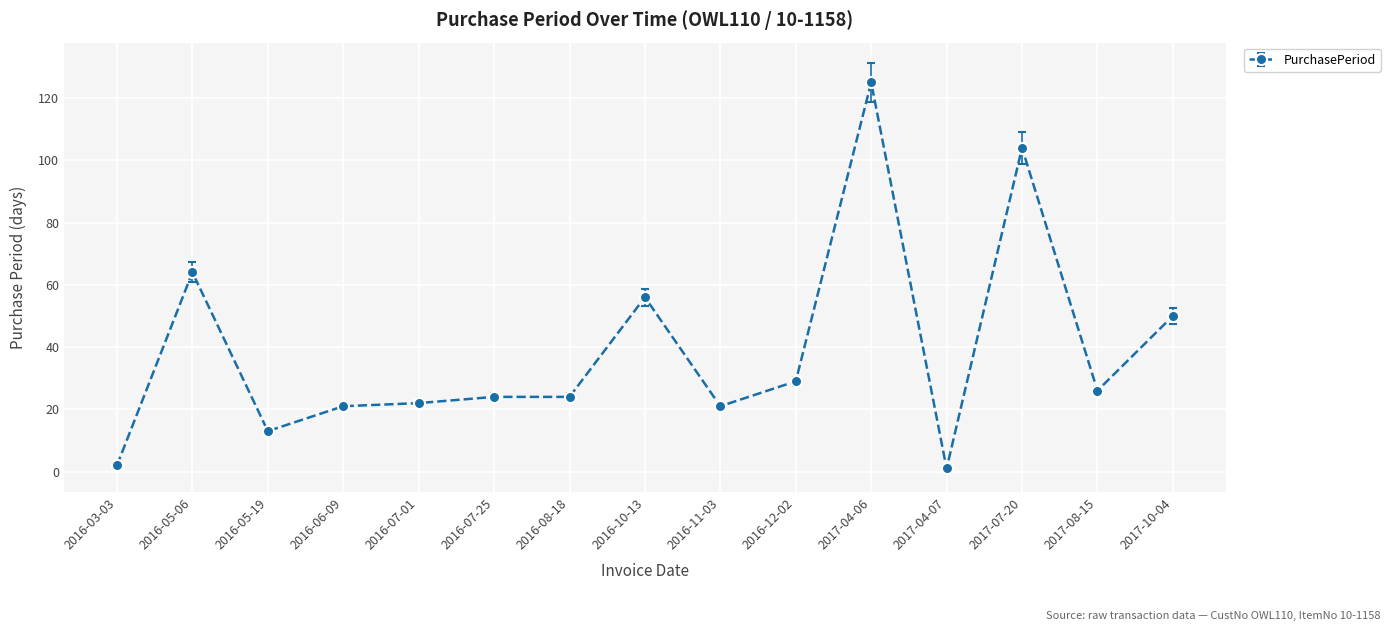

What is the average value?

39